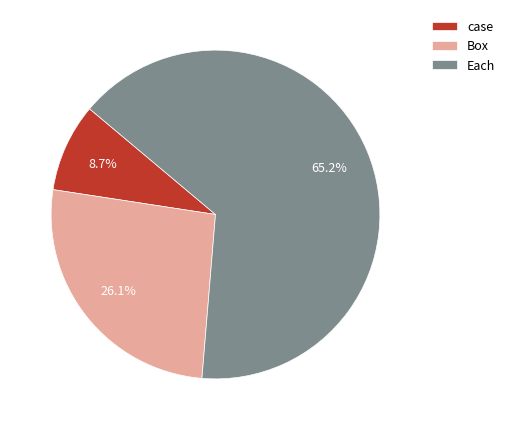

What is the largest slice in the pie chart?

Each